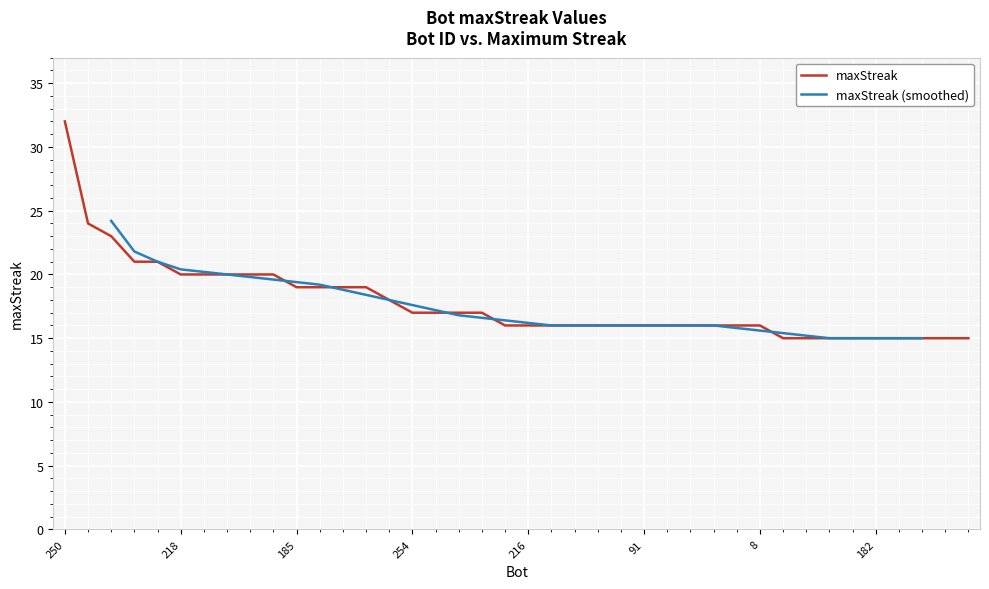

What position from the right is 44?

32